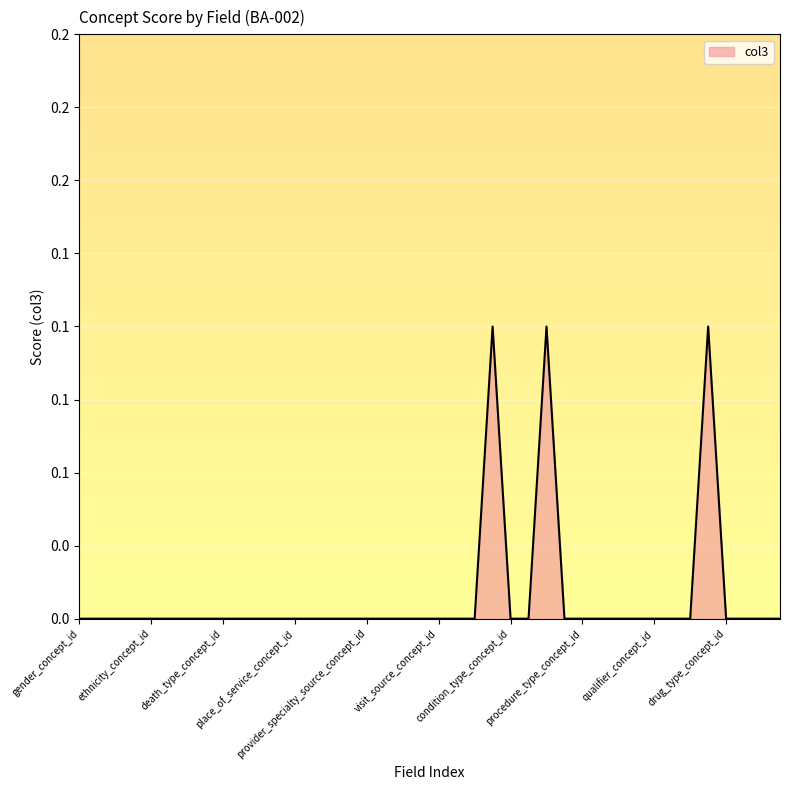

What is the difference between the maximum and minimum values?

0.1